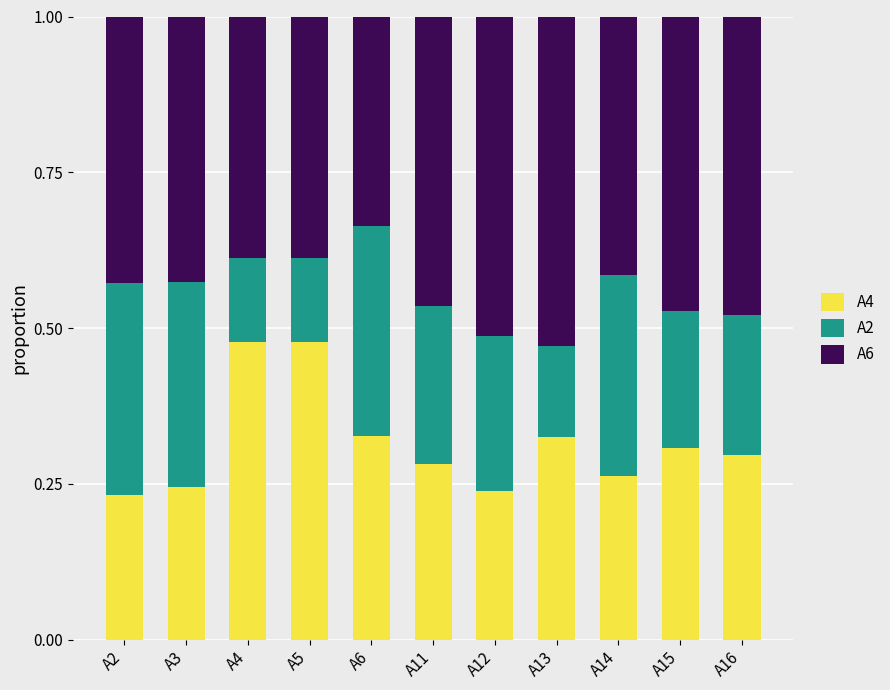

Is it true that A4 equals 0.3 at A13?

True